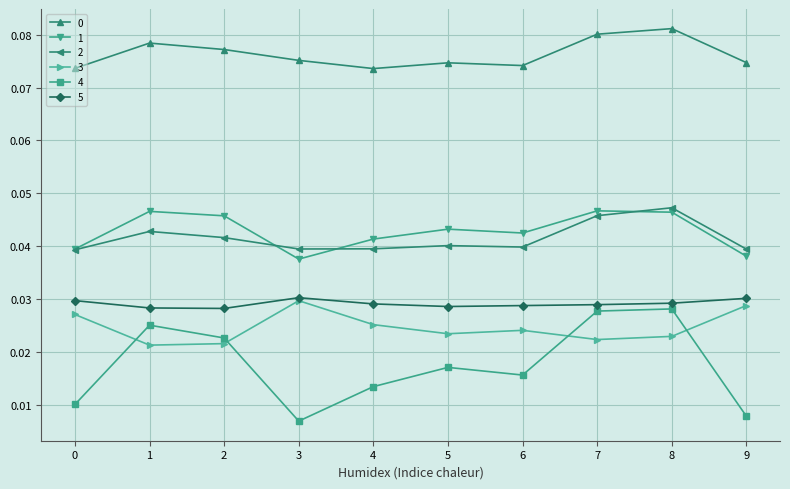

Is the value of 4 at 1 greater than the value of 2 at 9?

No